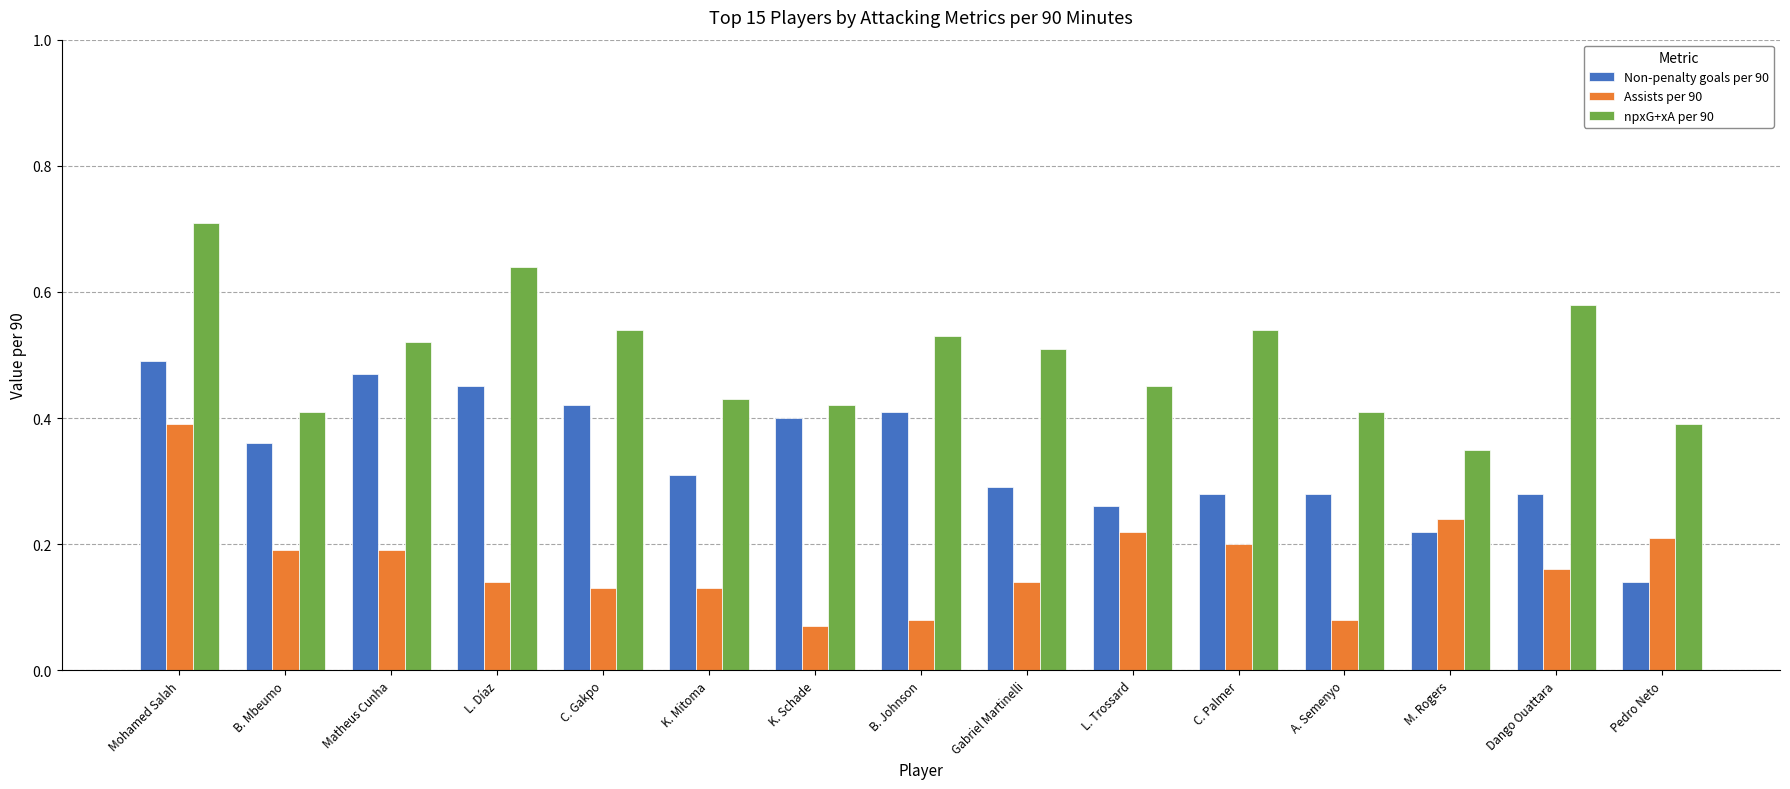

How many data points does each series have?

15